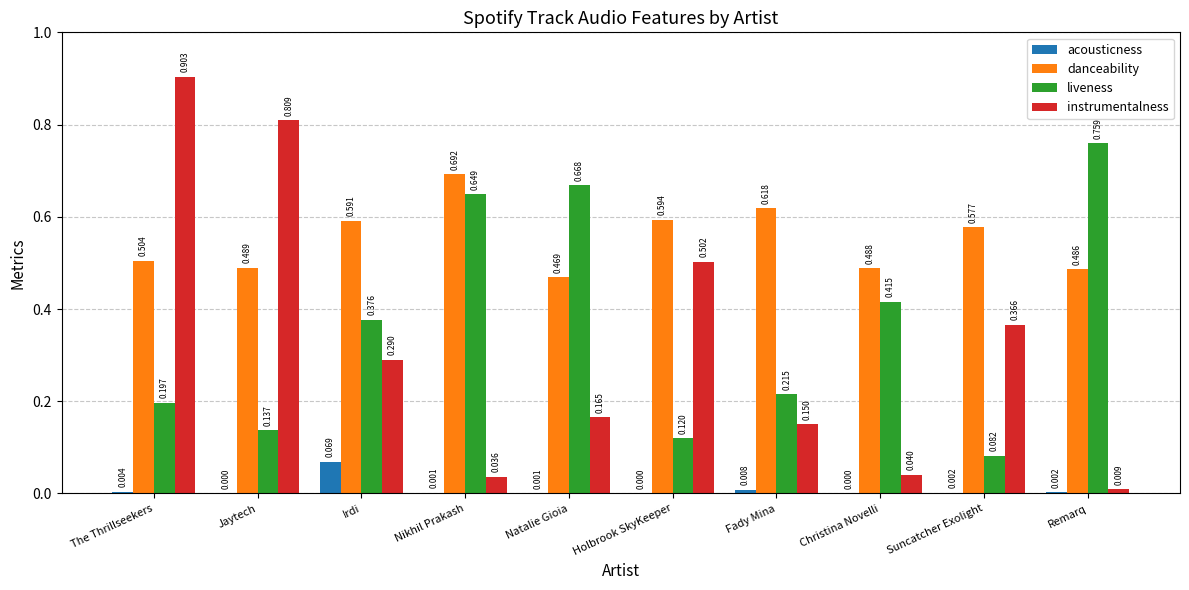

How many distinct data groups are displayed?

4